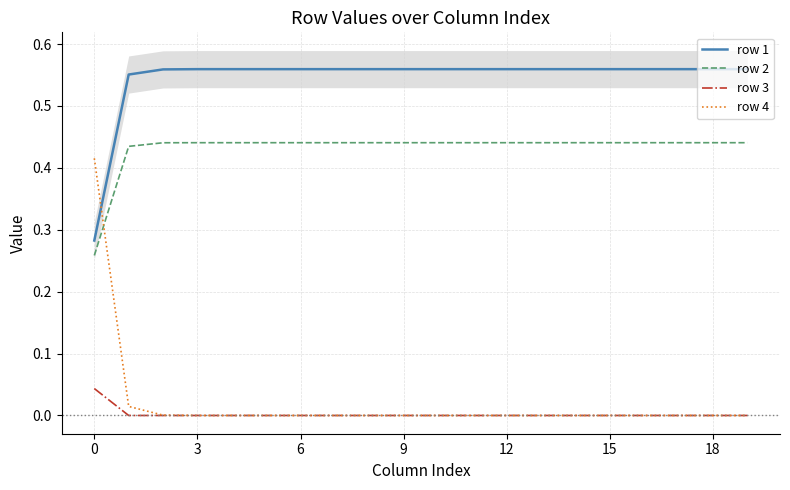

Count the row 2 values in the range 0 to 1.

20